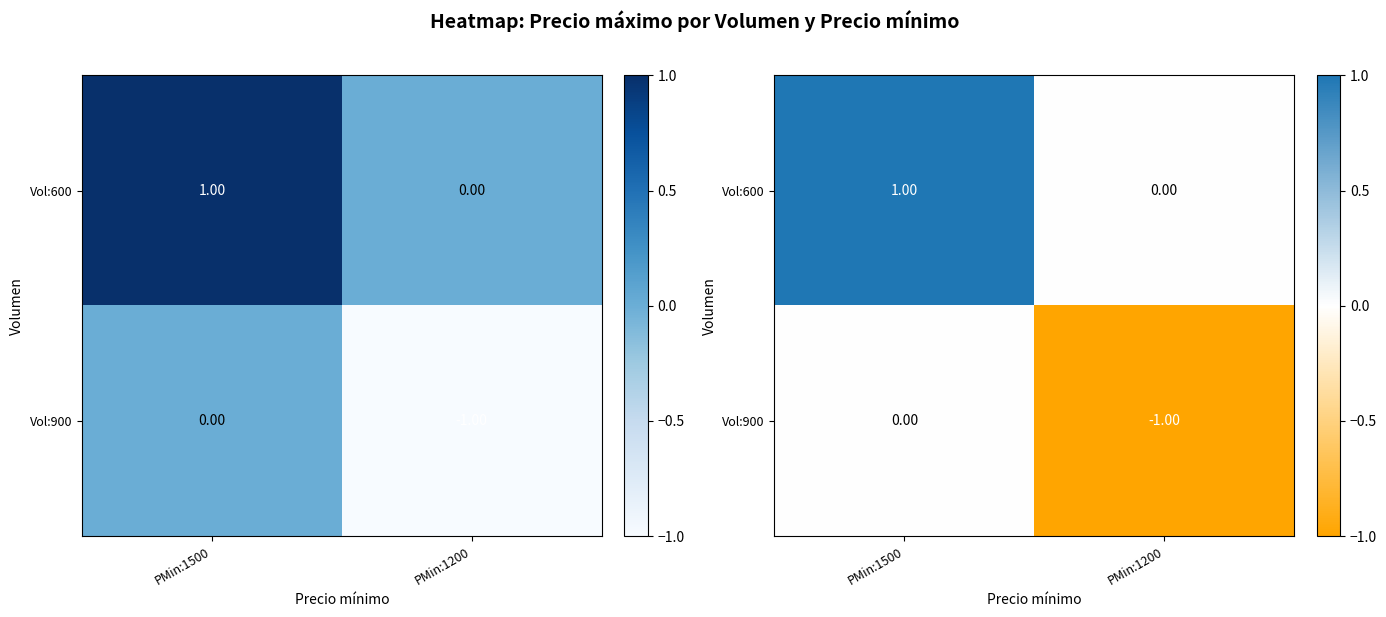

Which label corresponds to the largest value in the chart?

PMin:1500